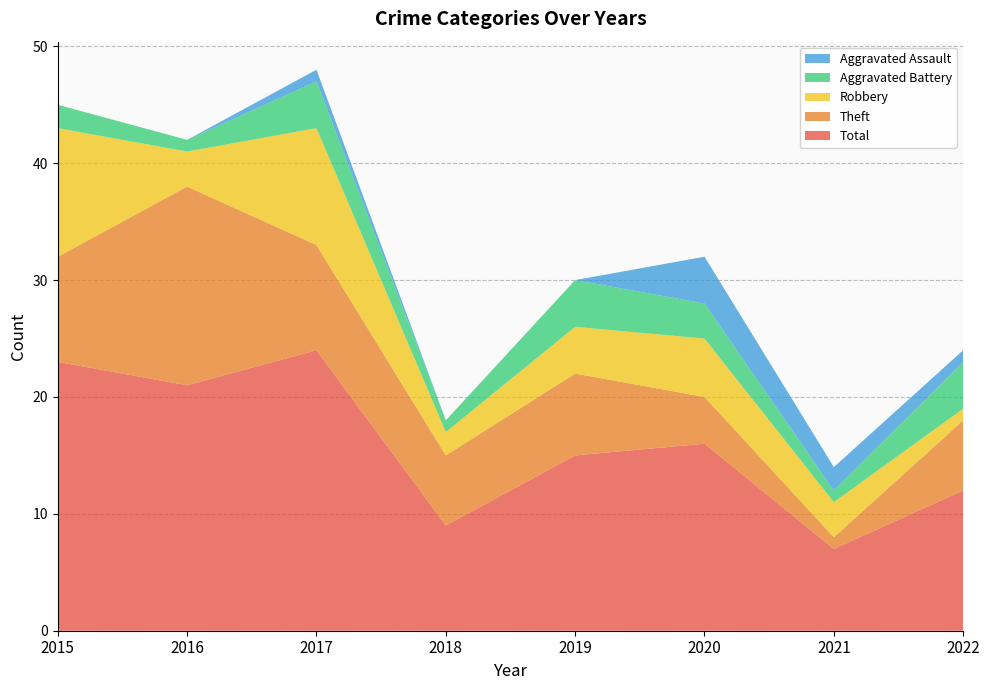

Reading left to right, extract all data points from this chart.

Aggravated Assault: 2015=0	2016=0	2017=1	2018=0	2019=0	2020=4	2021=2	2022=1
Aggravated Battery: 2015=2	2016=1	2017=4	2018=1	2019=4	2020=3	2021=1	2022=4
Robbery: 2015=11	2016=3	2017=10	2018=2	2019=4	2020=5	2021=3	2022=1
Theft: 2015=9	2016=17	2017=9	2018=6	2019=7	2020=4	2021=1	2022=6
Total: 2015=23	2016=21	2017=24	2018=9	2019=15	2020=16	2021=7	2022=12